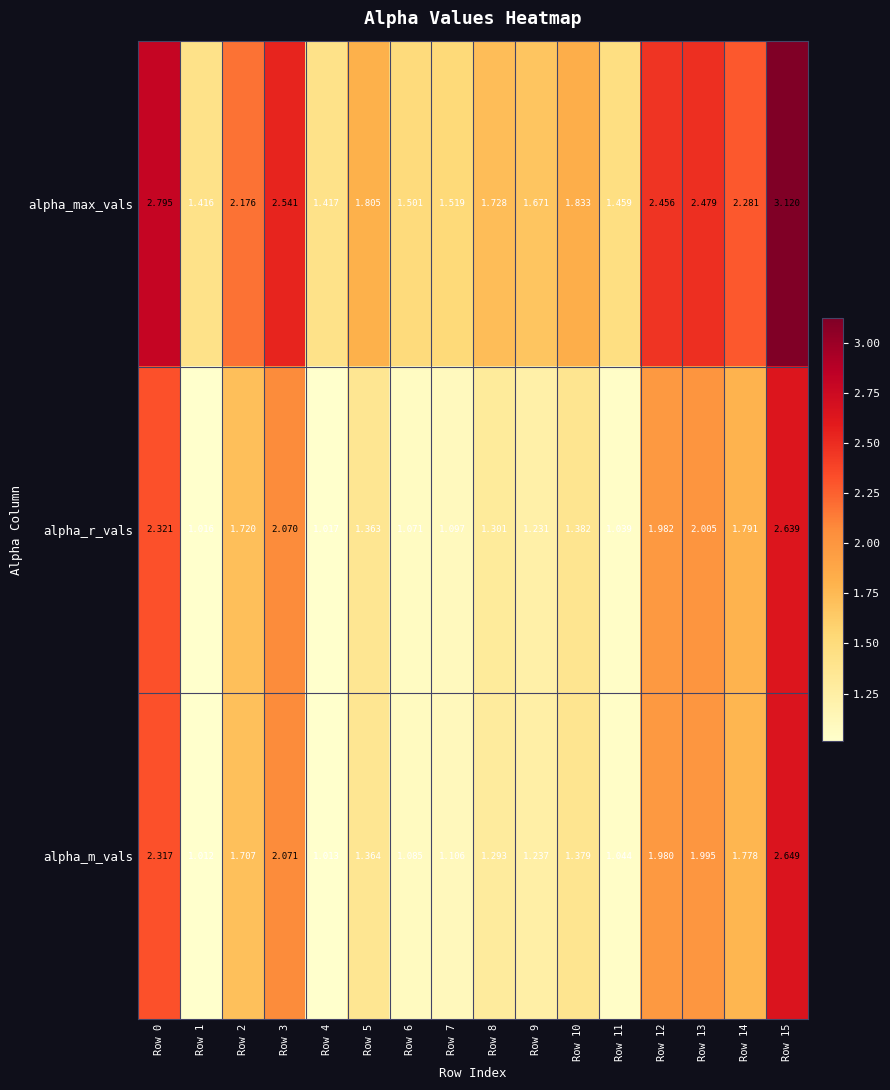

At Row 1, list the series in order from smallest to largest.

alpha_m_vals, alpha_r_vals, alpha_max_vals